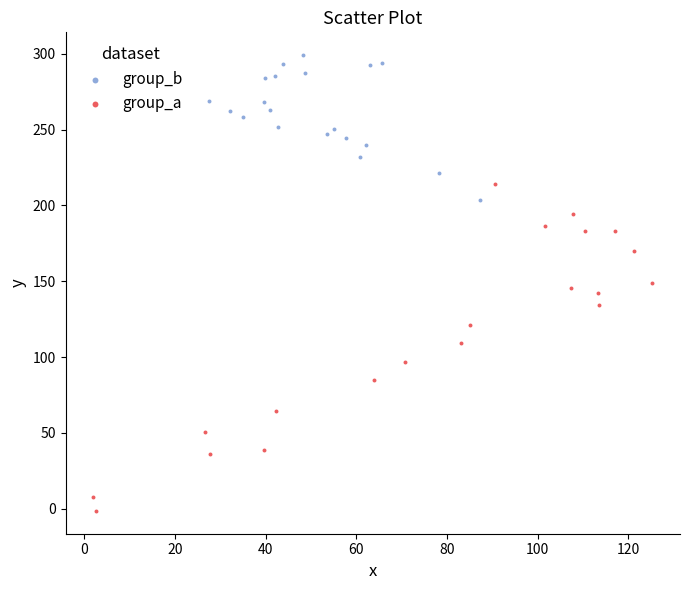

Which series contains the highest Y value?

group_b